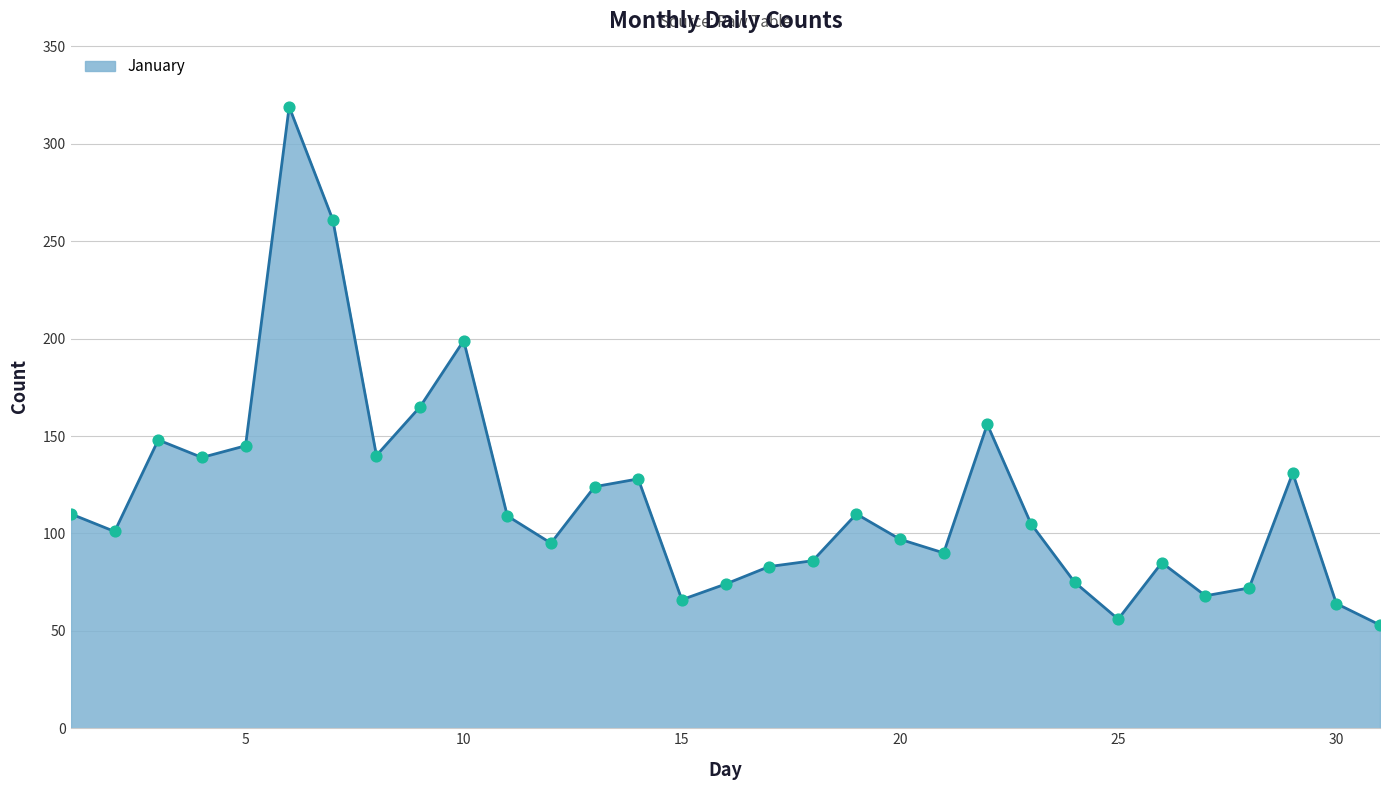

What is the difference between the maximum and minimum values?

266